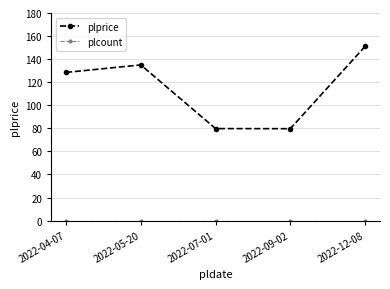

What is the label of the 2nd point from the right?

2022-09-02